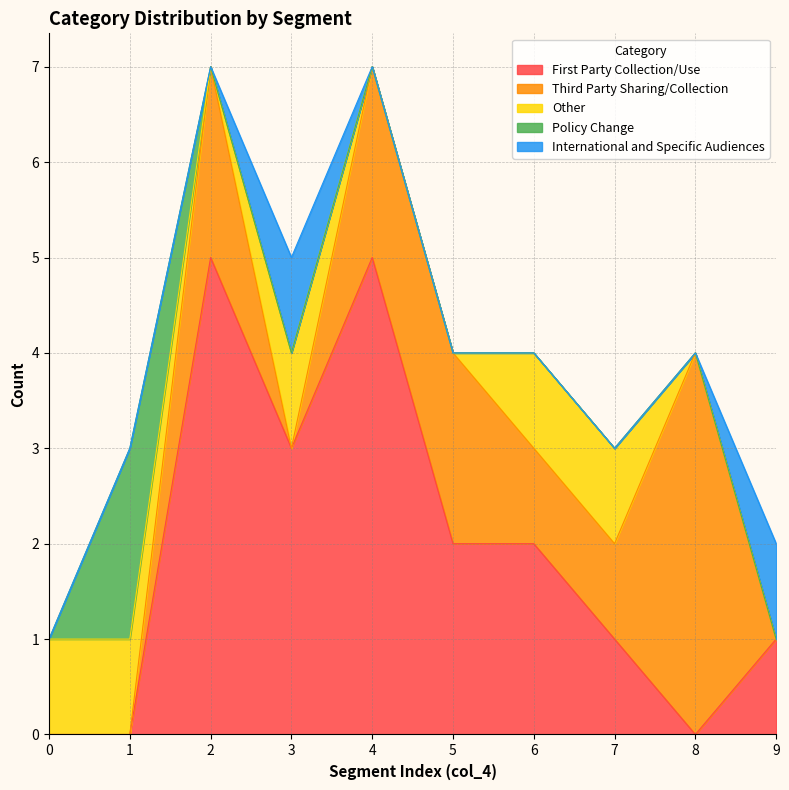

At which label does Third Party Sharing/Collection first exceed 1?

2